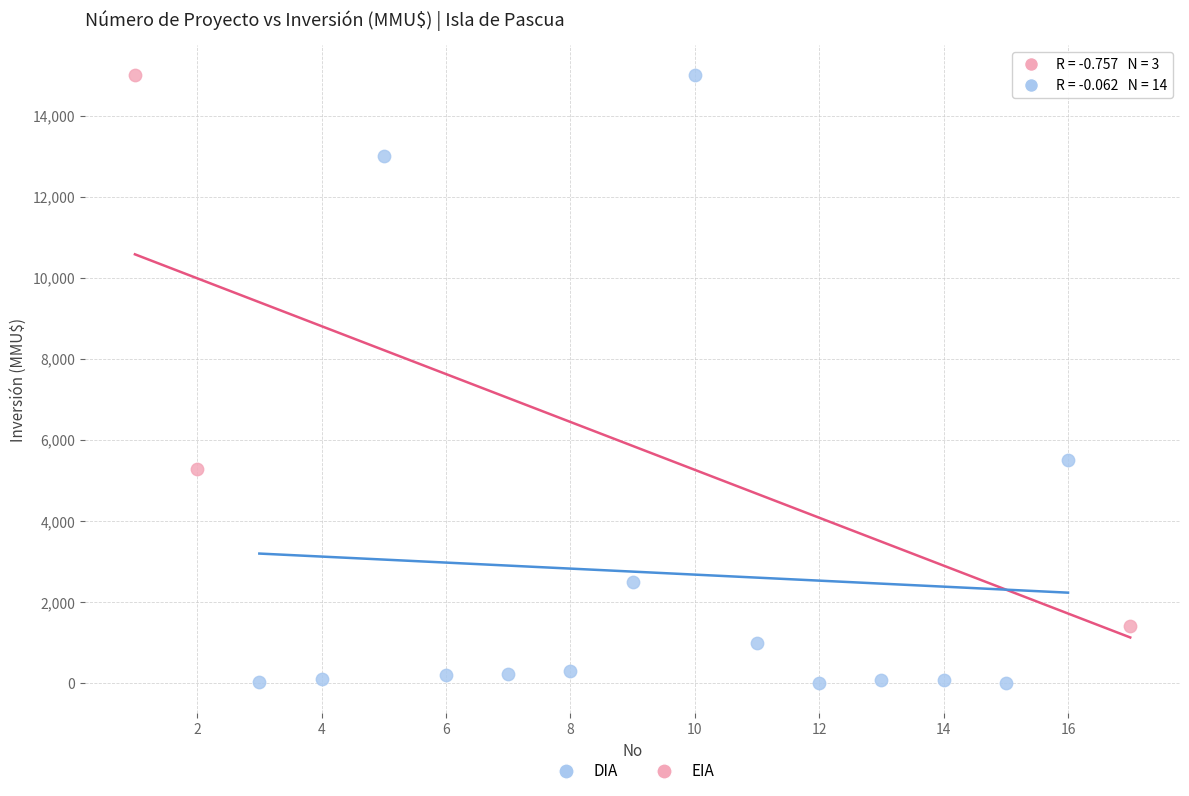

What are all the series names shown in the legend?

DIA, EIA